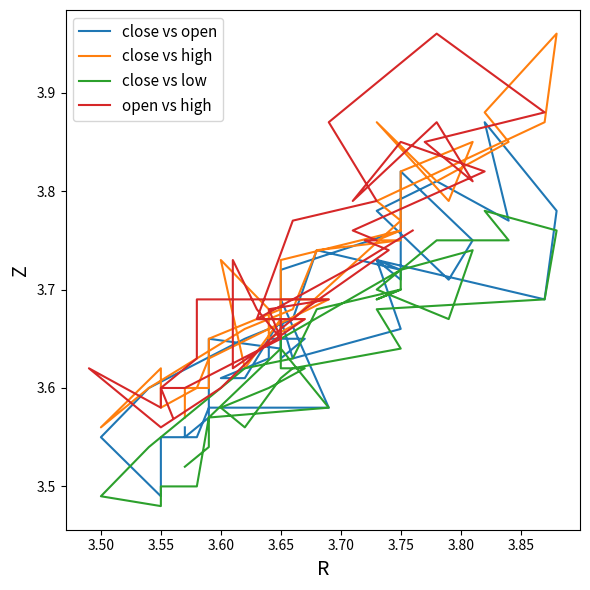

Count the close vs open values in the range 3 to 4.

40